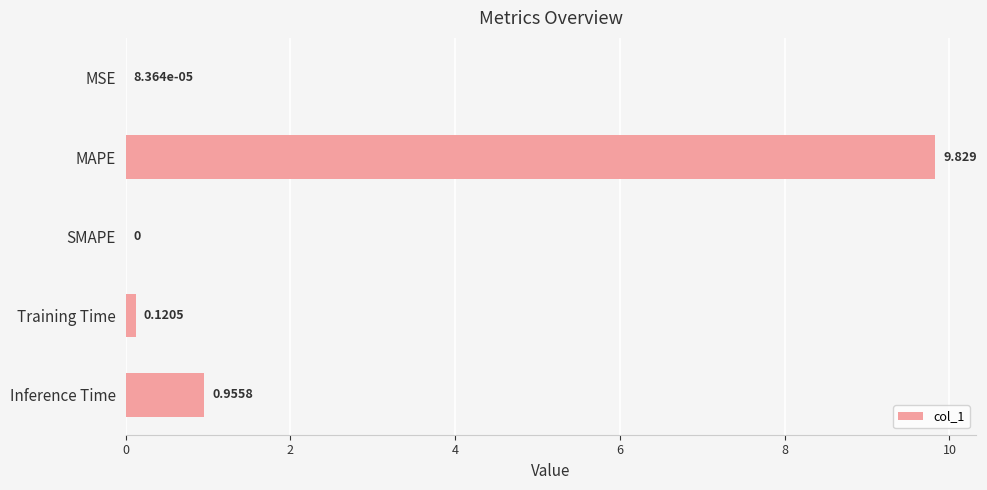

What is the greatest value displayed?

9.8